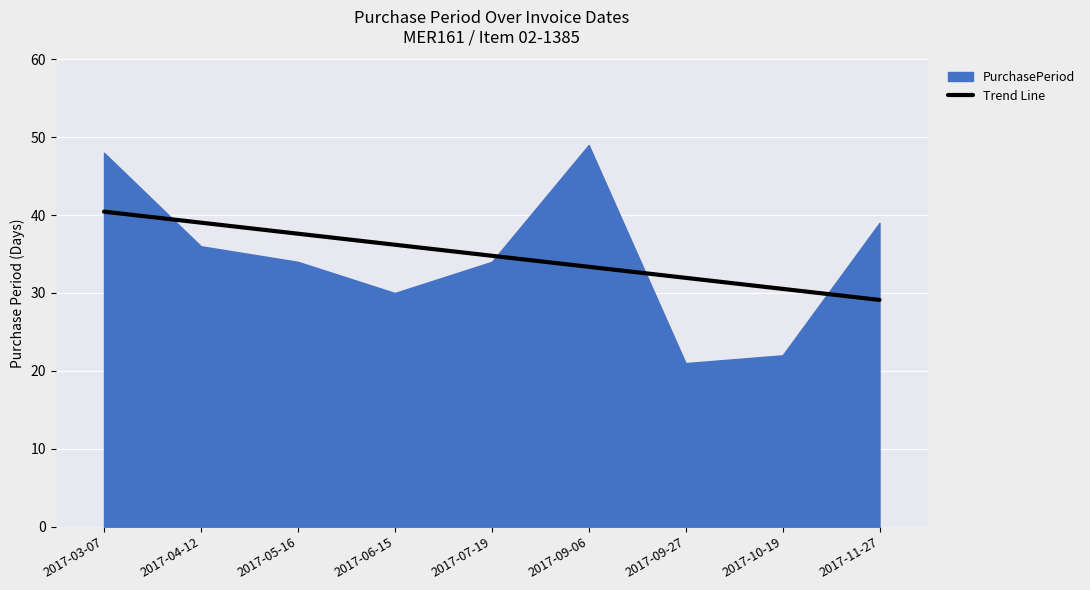

Read the PurchasePeriod value at 2017-09-06.

49.0